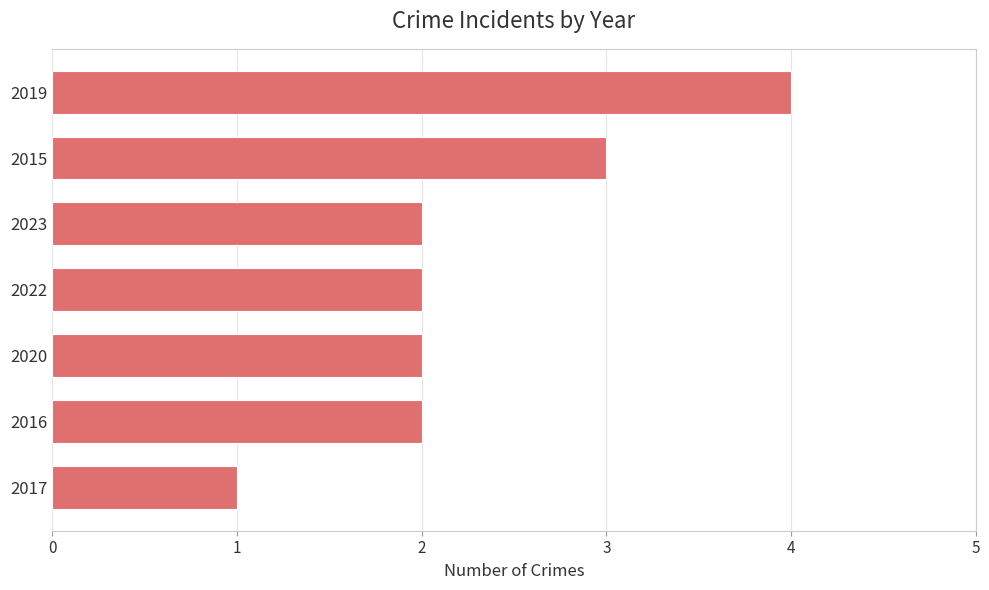

What is the sum of all values?

16